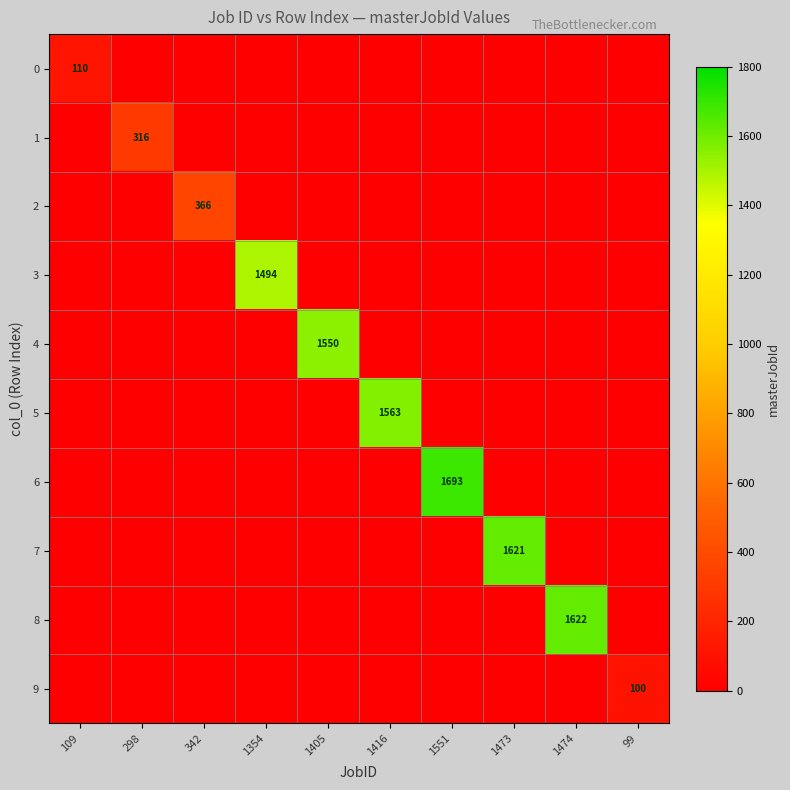

The 5 series shows 2438 at 1416. True or false?

False